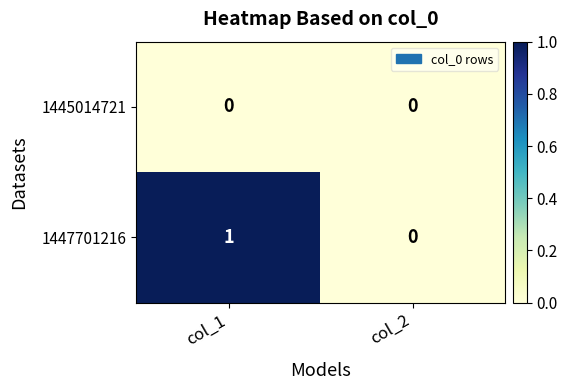

List the series in order of their overall mean, highest first.

1447701216, 1445014721